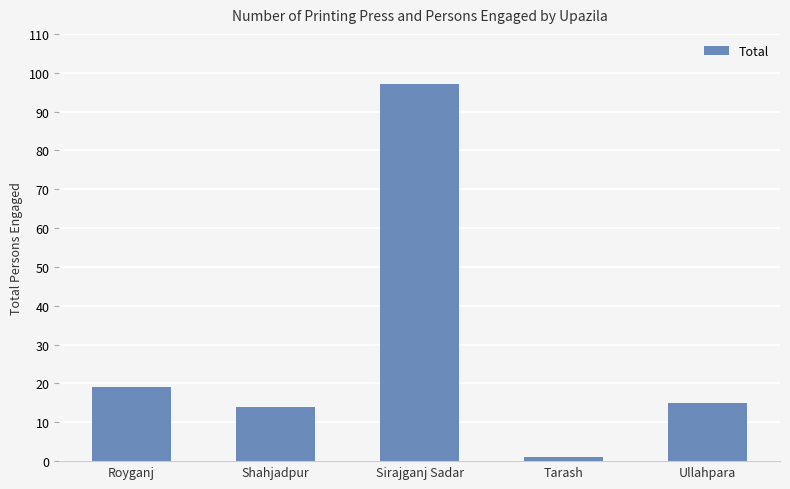

Count the number of data series in this chart.

1